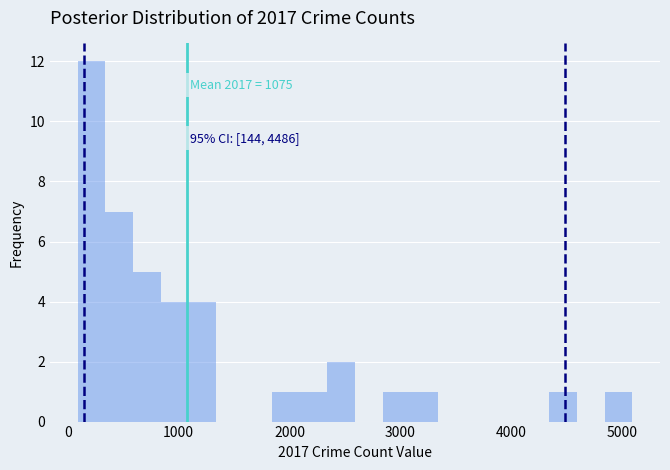

Around what value on the x-axis is the tallest bar? Give the approximate position of its centre, as read against the axis.

200